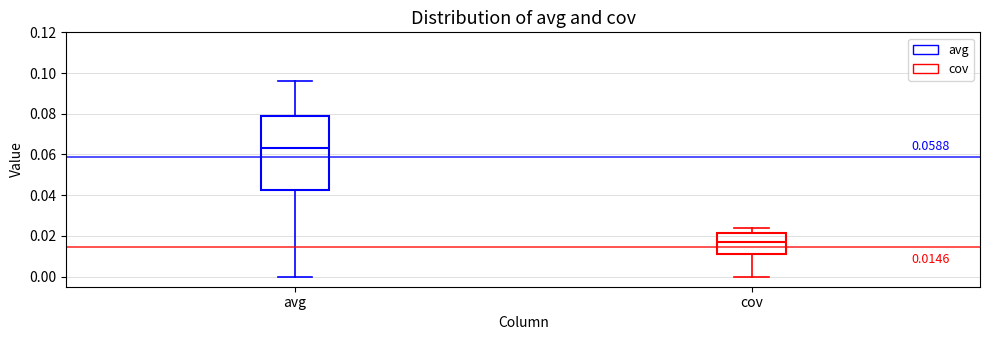

Which box has the highest median line?

avg